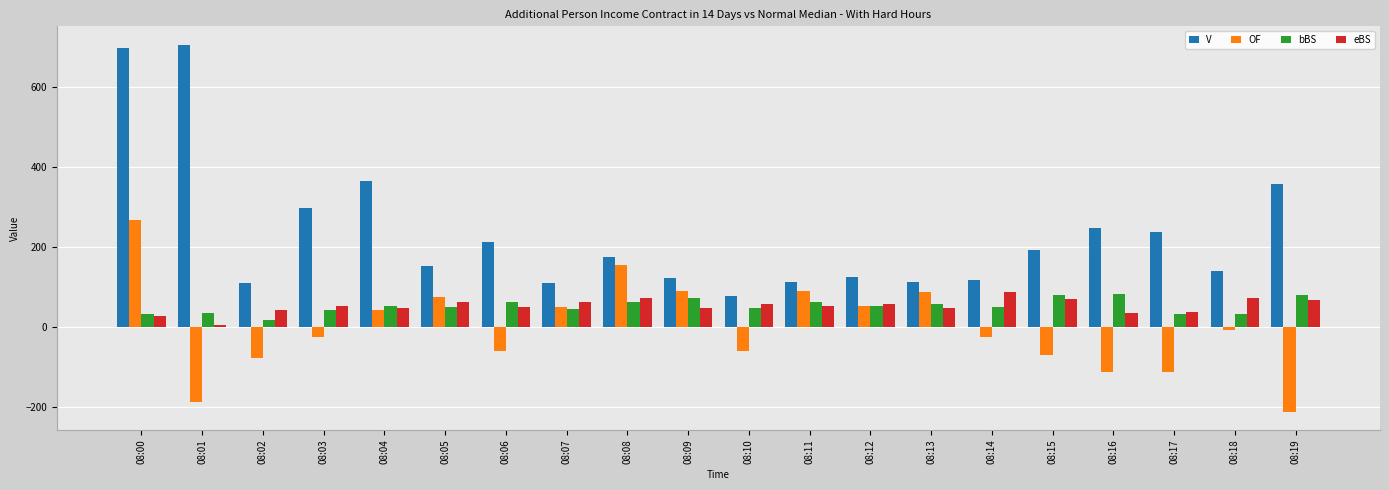

What is the spread (max minus min) of values at 08:07?

65